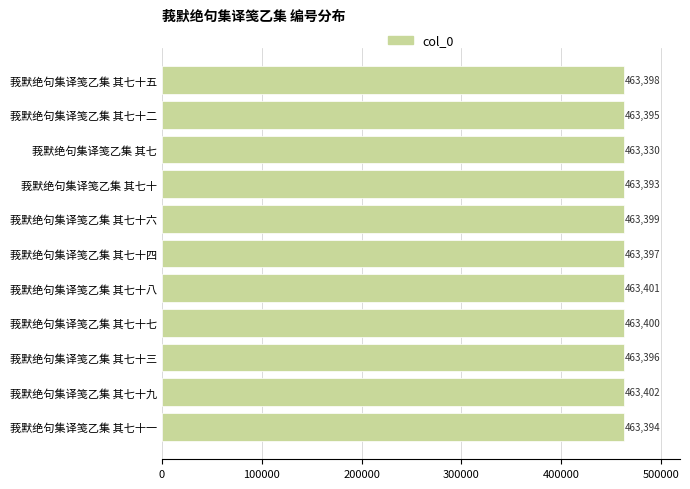

The chart shows a value of 463401 at 莪默绝句集译笺乙集 其七十八. True or false?

True